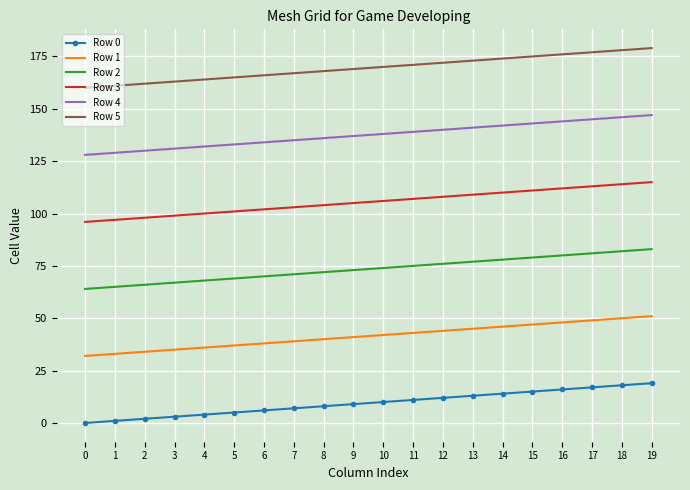

Is it true that Row 3 equals 106 at 10?

True